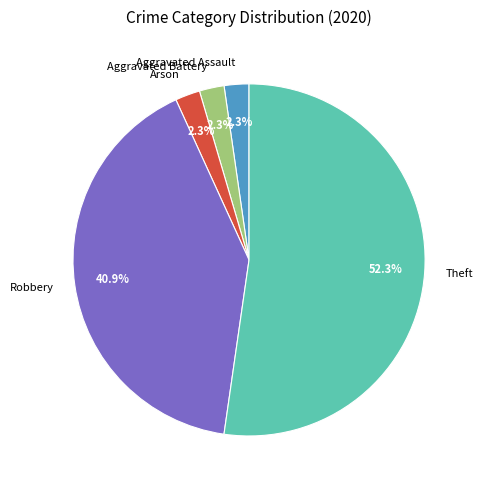

How much of the chart is everything except Aggravated Battery?

97.7%